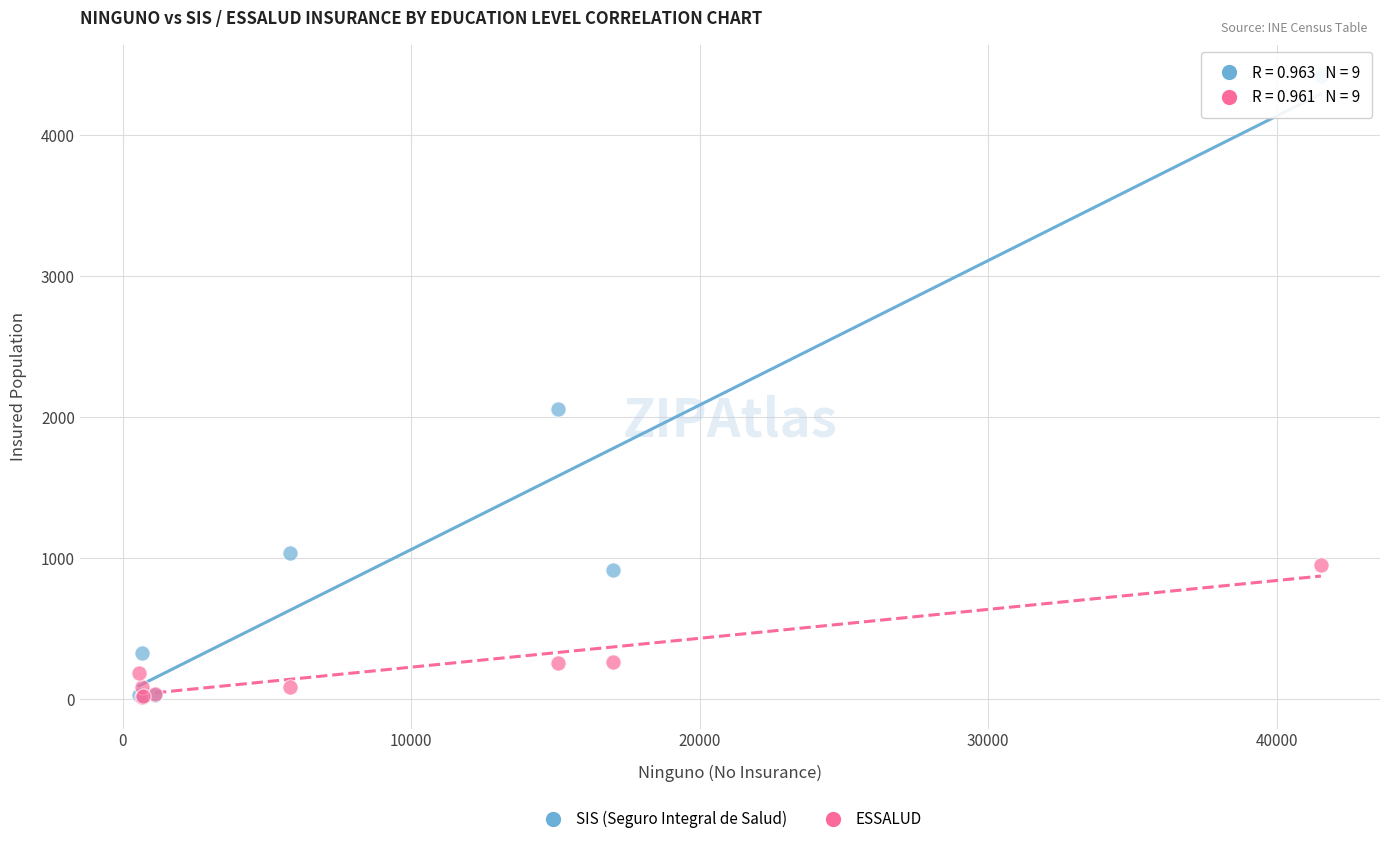

In the SIS (Seguro Integral de Salud) series, what Y value is closest to 2216?

2059